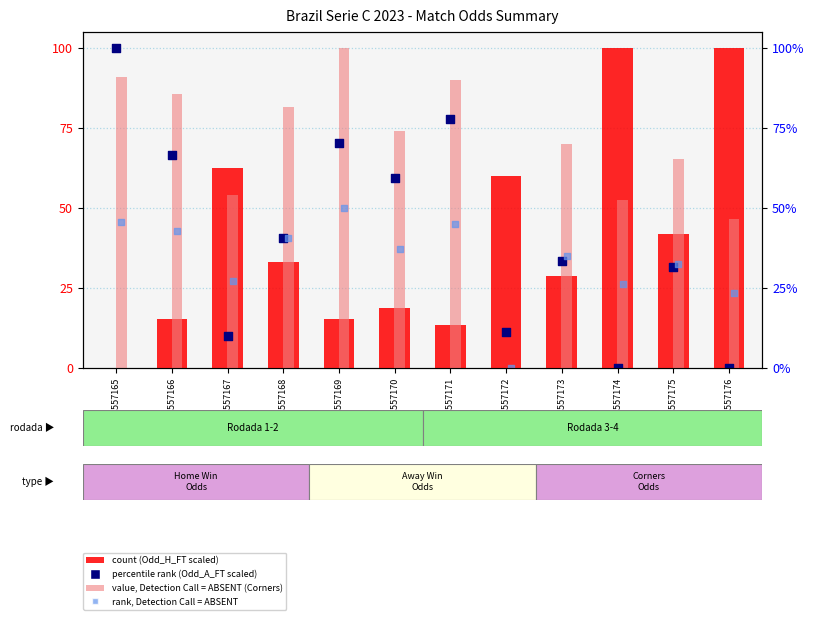

Is the value of count (Odd_H_FT scaled) at GSM5557168 greater than the value of value, absent (Odd_Corners_A scaled) at GSM5557172?

Yes